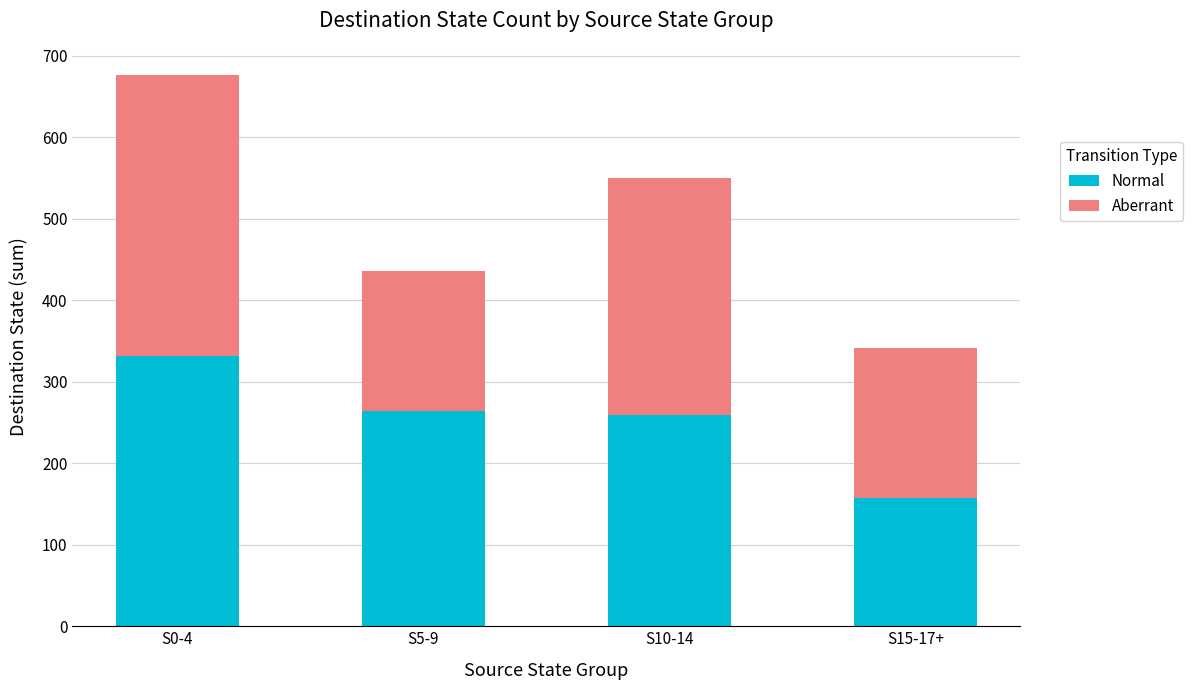

What is the sum of the Normal values at S15-17+ and S0-4?

489